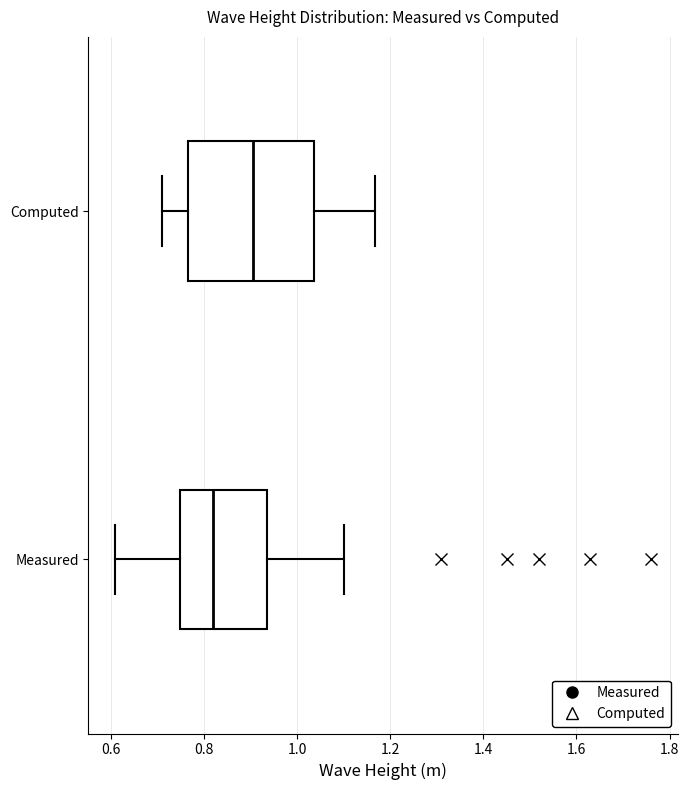

Reading bottom to top, read every box against the x-axis: the position of its median line, the range the box covers, and the ends of its whiskers. The values are not printed on the chart, so give them approximately, as read against the axis.

Measured: median 0.82, box 0.76 to 0.94, whiskers 0.62 to 1.10
Computed: median 0.90, box 0.76 to 1.04, whiskers 0.72 to 1.16